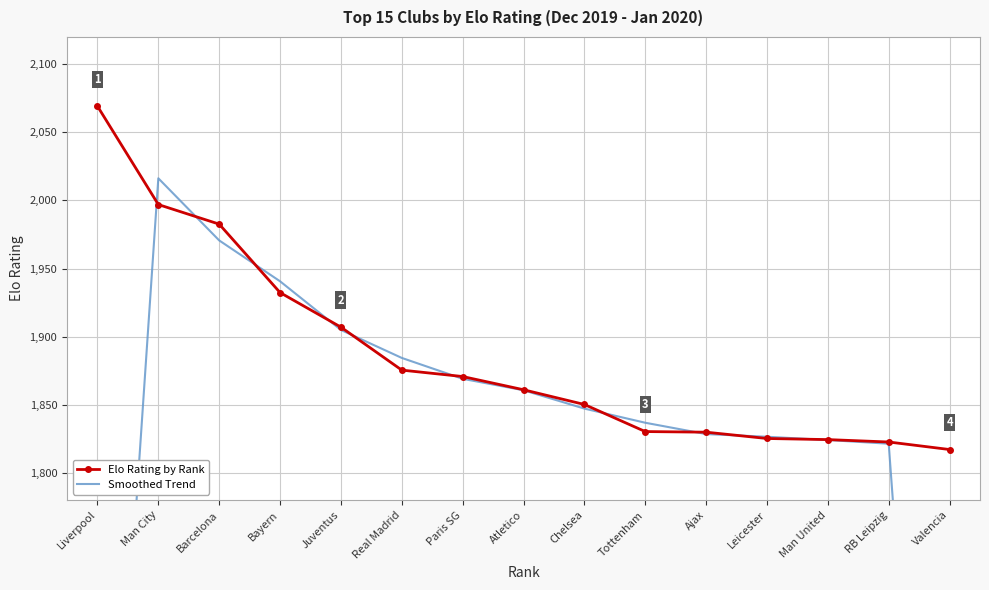

What is the maximum value shown in the chart?

2069.2